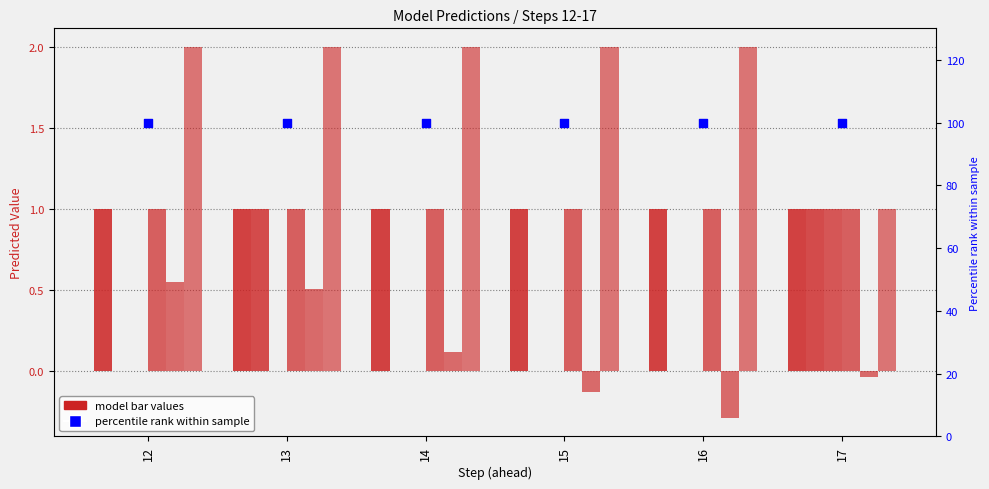

At how many categories does at least one series exceed 0?

6